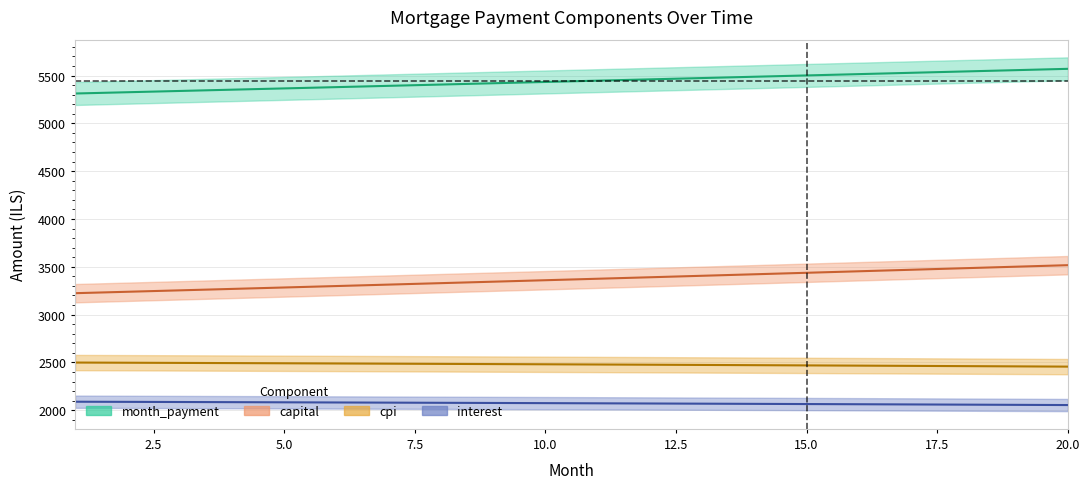

The interest series shows 734.8 at 1. True or false?

False